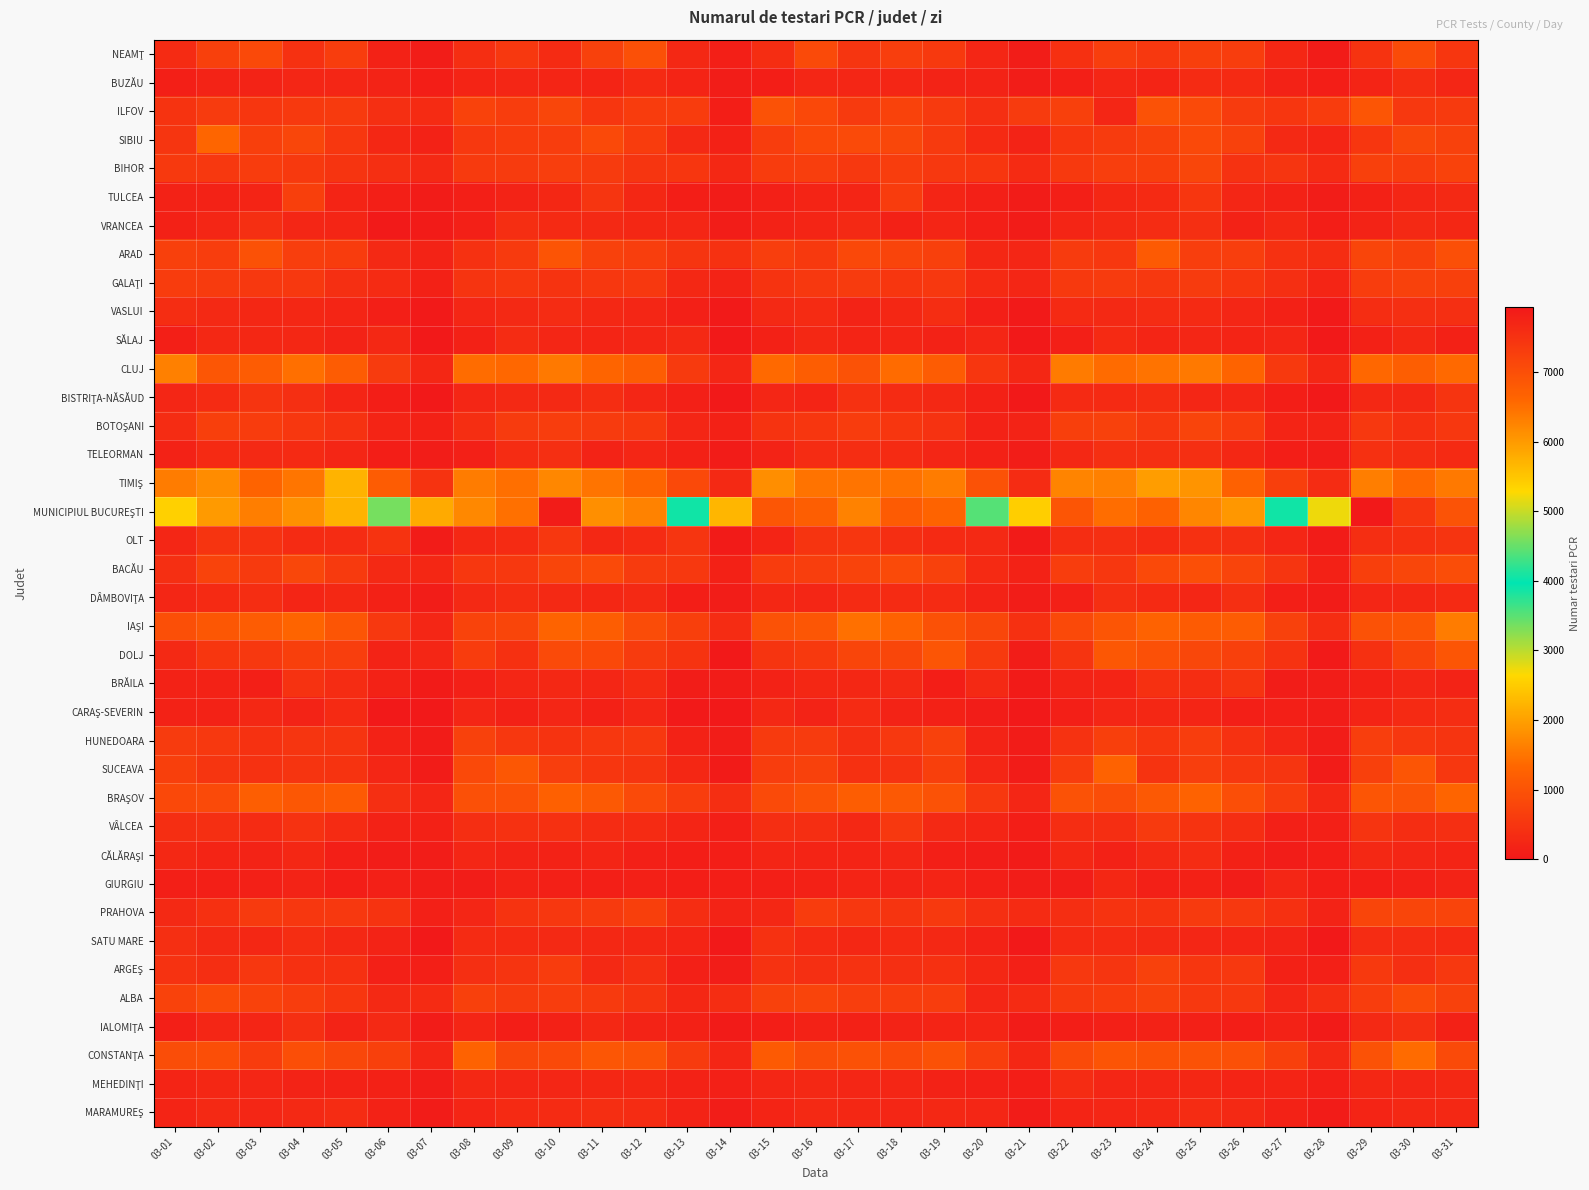

Rank the series by their maximum value, from lowest to highest.

GIURGIU, SĂLAJ, MEHEDINŢI, CĂLĂRAŞI, BUZĂU, CARAŞ-SEVERIN, MARAMUREŞ, DÂMBOVIŢA, IALOMIŢA, VASLUI, VRANCEA, TELEORMAN, SATU MARE, BRĂILA, BISTRIŢA-NĂSĂUD, OLT, VÂLCEA, TULCEA, HUNEDOARA, GALAŢI, ARGEŞ, BOTOŞANI, PRAHOVA, BIHOR, ALBA, BACĂU, NEAMŢ, ILFOV, DOLJ, ARAD, SUCEAVA, BRAŞOV, SIBIU, CONSTANŢA, IAŞI, CLUJ, TIMIŞ, MUNICIPIUL BUCUREŞTI